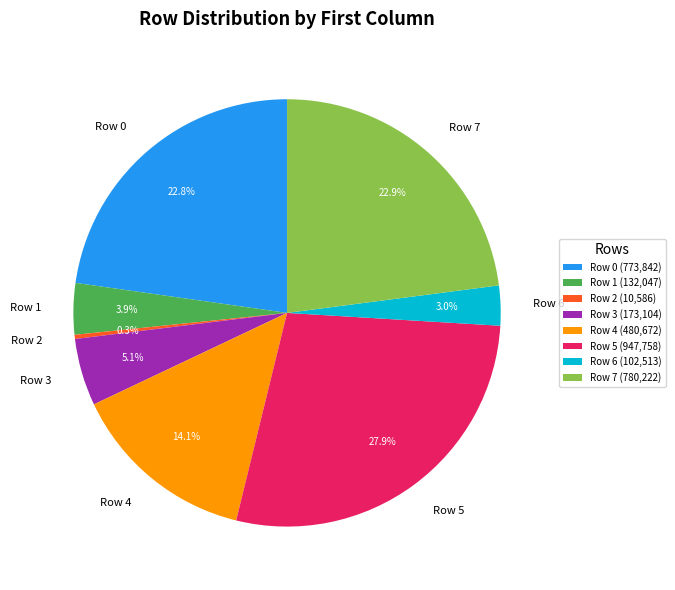

How many segments does this pie chart have?

8